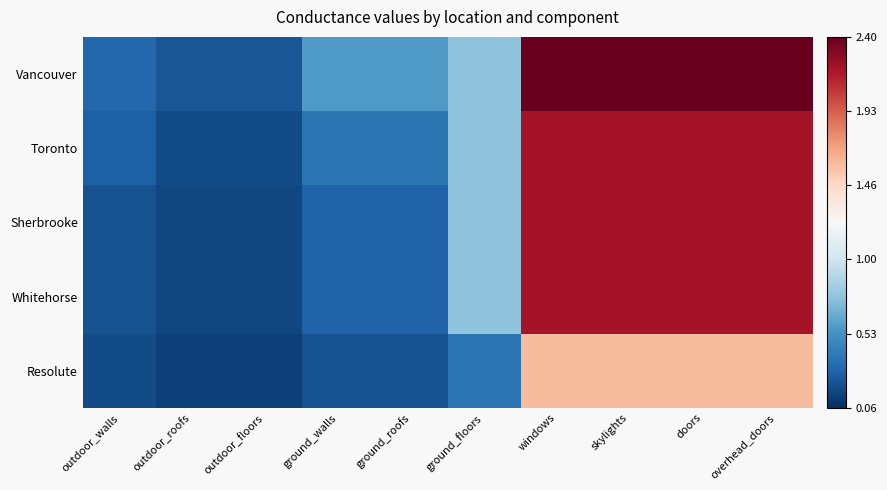

Reading left to right, list all the values displayed in this chart.

Vancouver: outdoor_walls=0.3	outdoor_roofs=0.2	outdoor_floors=0.2	ground_walls=0.6	ground_roofs=0.6	ground_floors=0.8	windows=2.4	skylights=2.4	doors=2.4	overhead_doors=2.4
Toronto: outdoor_walls=0.3	outdoor_roofs=0.2	outdoor_floors=0.2	ground_walls=0.4	ground_roofs=0.4	ground_floors=0.8	windows=2.2	skylights=2.2	doors=2.2	overhead_doors=2.2
Sherbrooke: outdoor_walls=0.2	outdoor_roofs=0.2	outdoor_floors=0.2	ground_walls=0.3	ground_roofs=0.3	ground_floors=0.8	windows=2.2	skylights=2.2	doors=2.2	overhead_doors=2.2
Whitehorse: outdoor_walls=0.2	outdoor_roofs=0.2	outdoor_floors=0.2	ground_walls=0.3	ground_roofs=0.3	ground_floors=0.8	windows=2.2	skylights=2.2	doors=2.2	overhead_doors=2.2
Resolute: outdoor_walls=0.2	outdoor_roofs=0.1	outdoor_floors=0.1	ground_walls=0.2	ground_roofs=0.2	ground_floors=0.4	windows=1.6	skylights=1.6	doors=1.6	overhead_doors=1.6